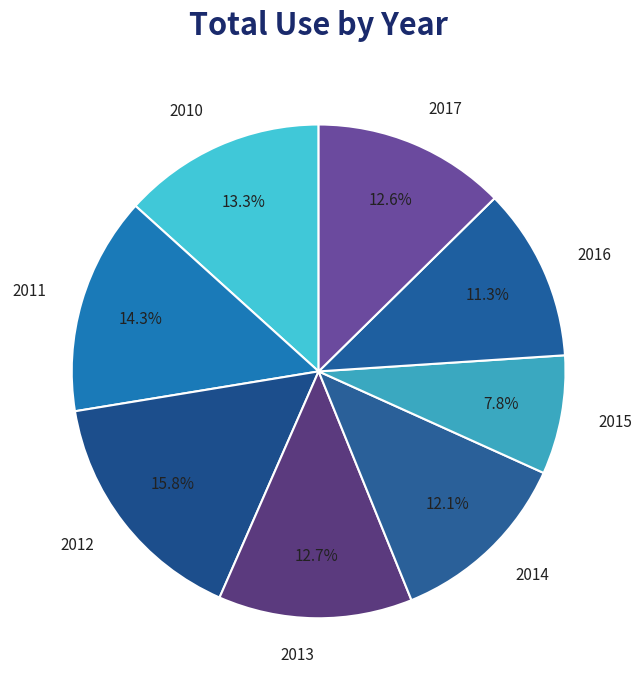

Is it true that 2012 is 16% of the pie?

True